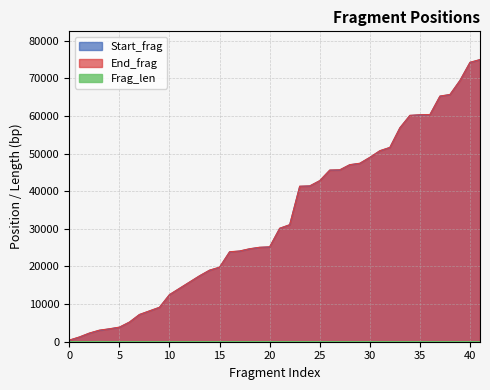

Rank the categories by Frag_len value from lowest to highest.

24, 7, 4, 9, 22, 23, 30, 0, 1, 2, 5, 6, 8, 10, 13, 14, 15, 16, 17, 18, 19, 20, 21, 25, 26, 27, 28, 29, 31, 32, 33, 34, 35, 36, 37, 38, 39, 40, 41, 3